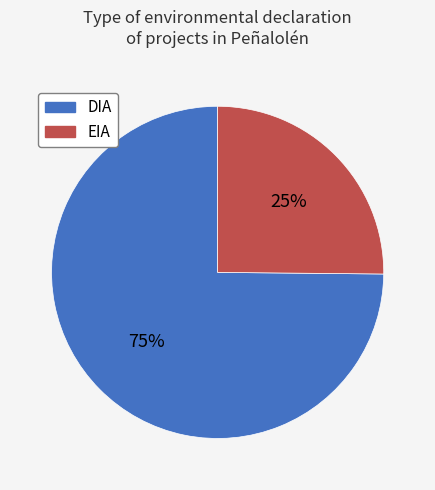

What is the largest slice in the pie chart?

DIA